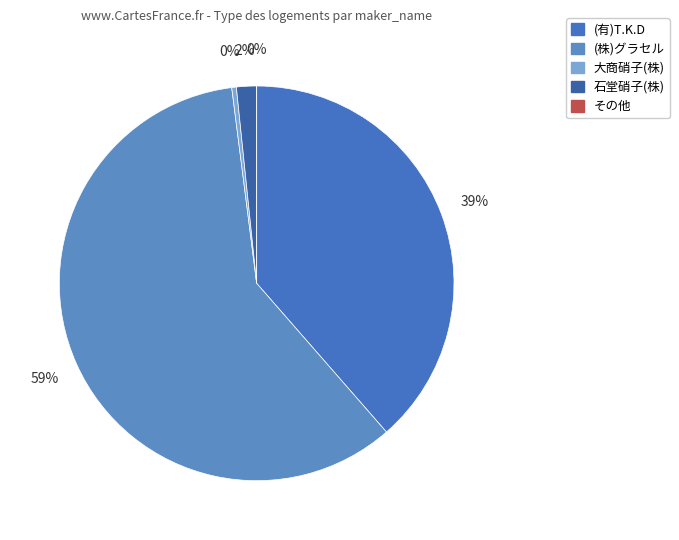

Is there a majority slice in this chart?

Yes